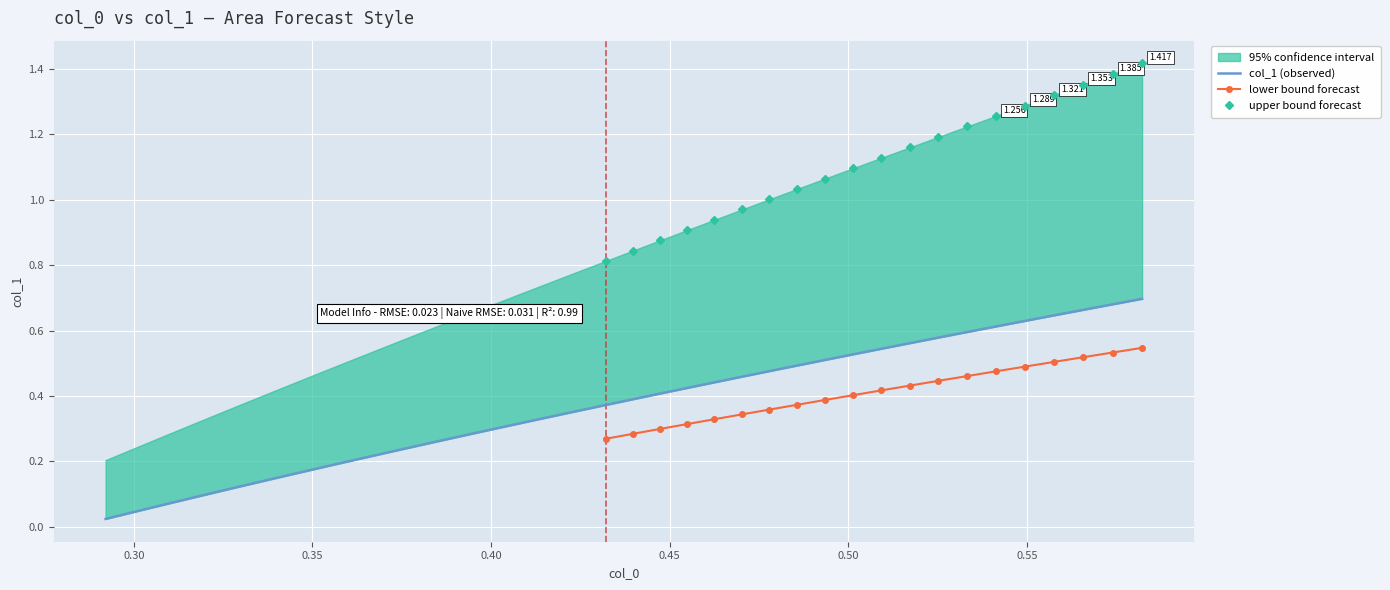

What is the average value?

0.4